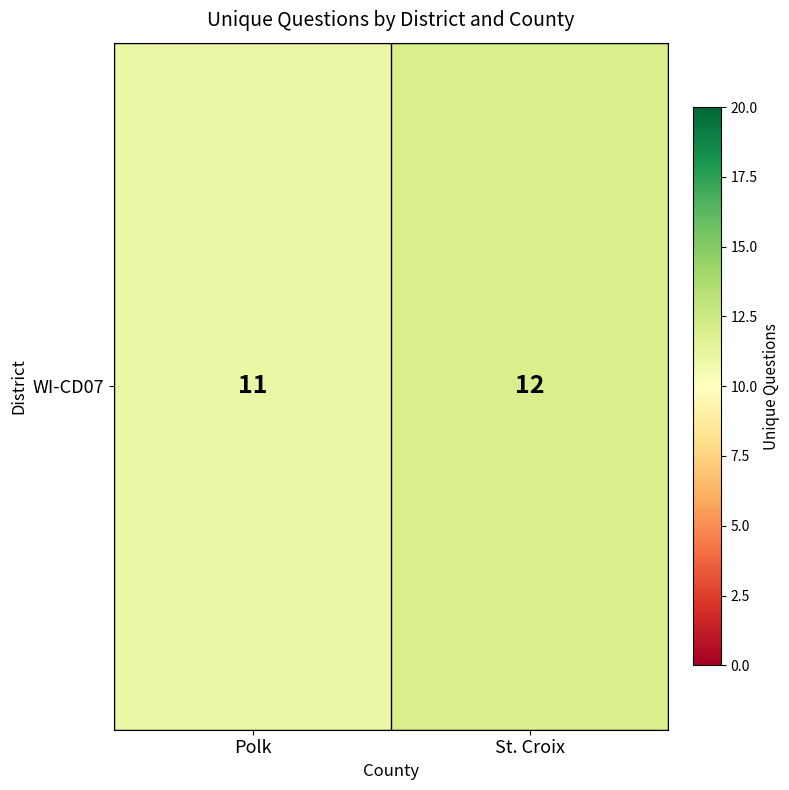

What is the minimum value shown in the chart?

11